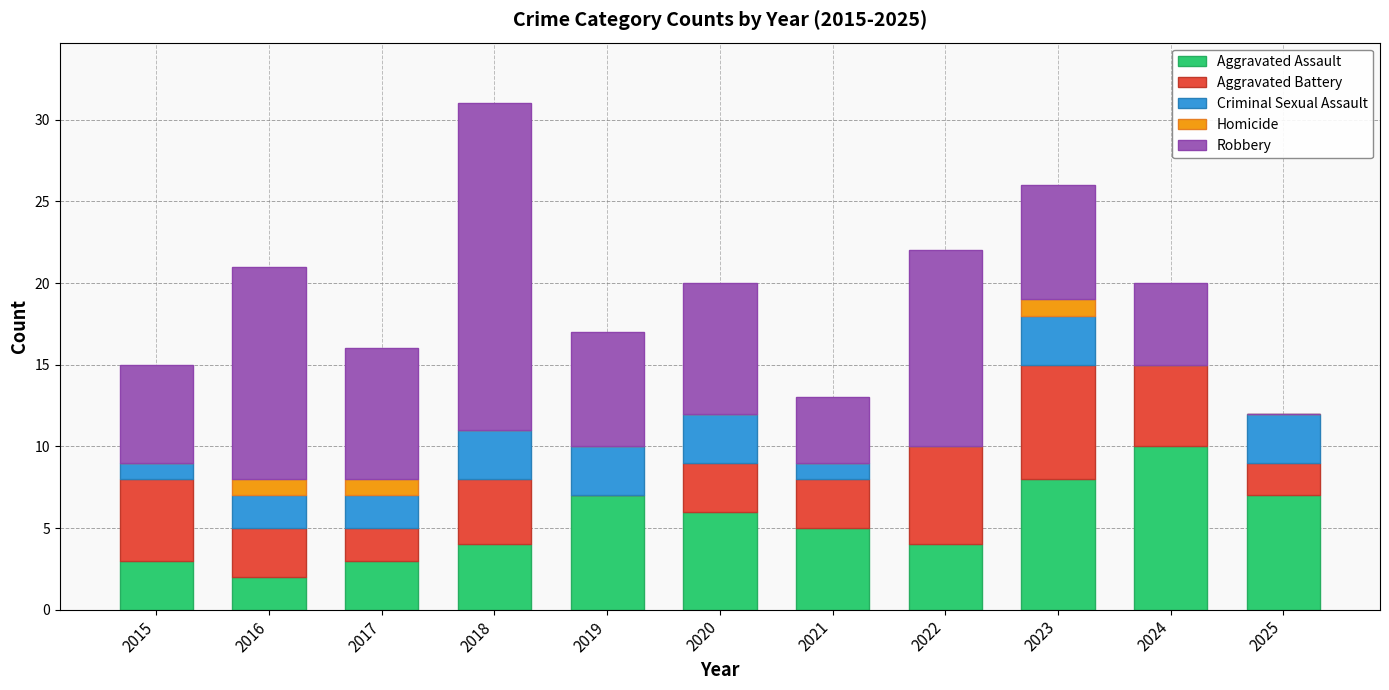

What value does the Aggravated Assault series have at 2022?

4